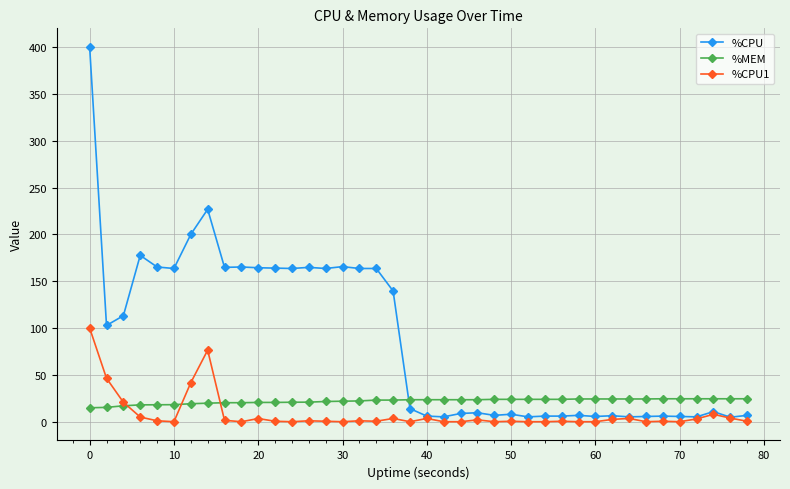

Which series has the largest total across all categories?

%CPU